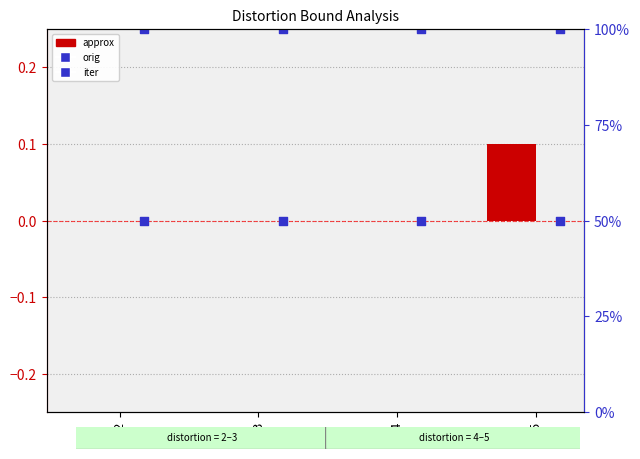

Which series contains the highest Y value?

iter